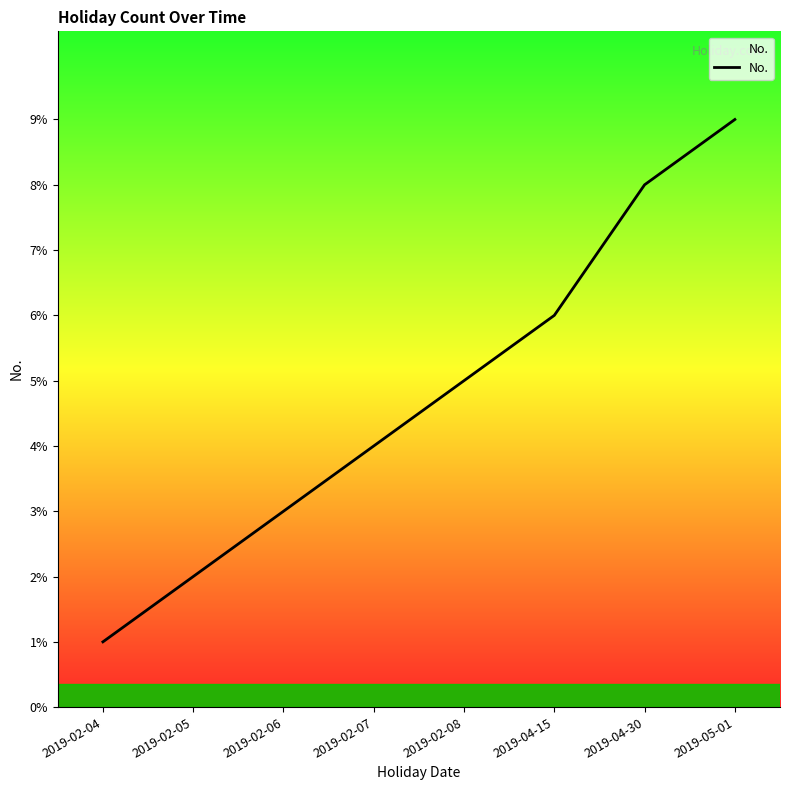

Where is the data nearest to the value 5?

2019-02-08